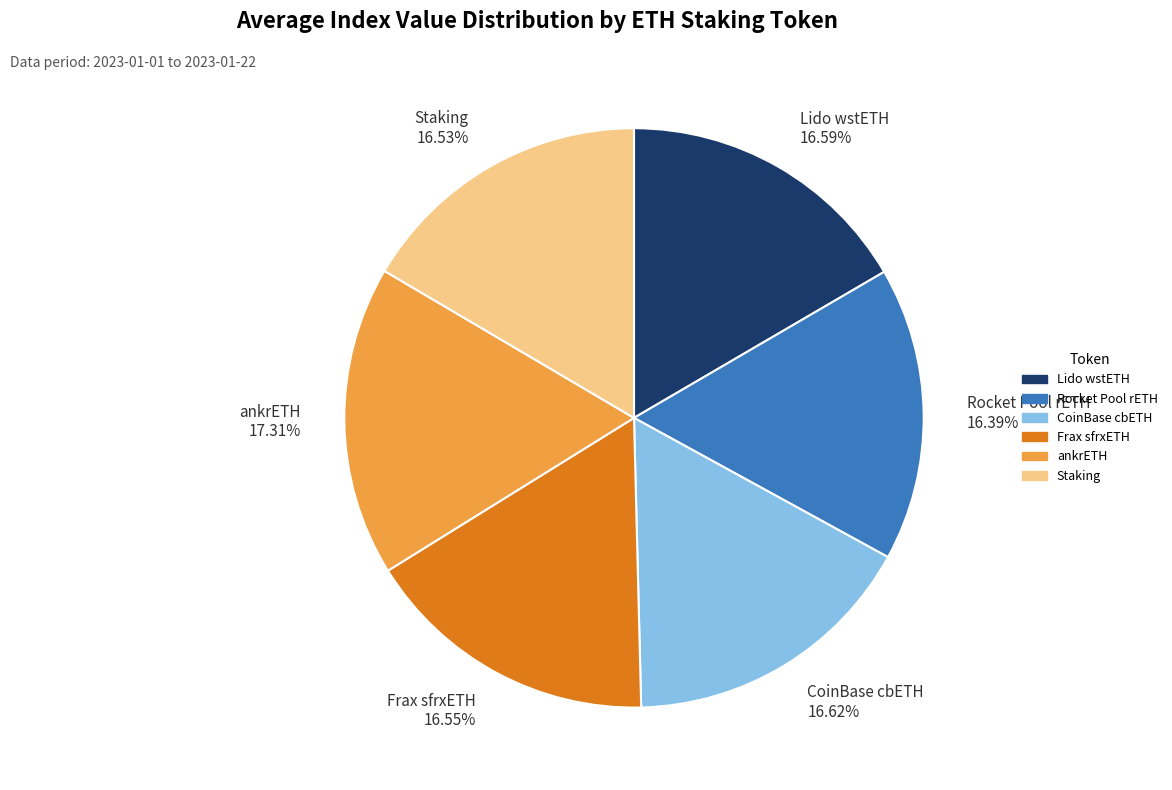

Approximately how many times larger is the value at CoinBase cbETH 16.62% compared to Lido wstETH 16.59%?

1.0